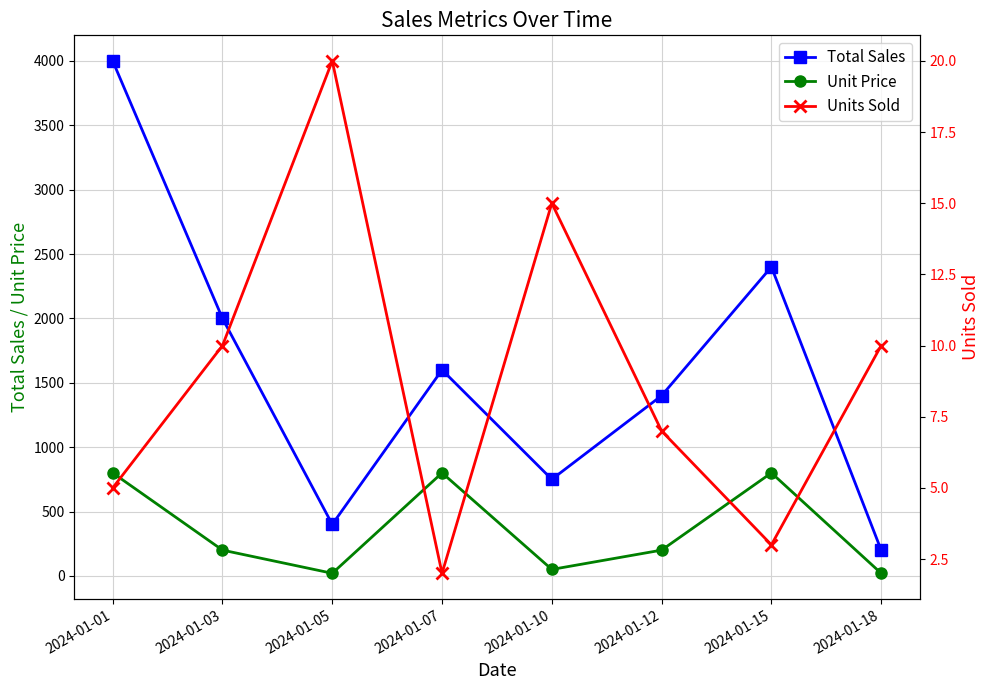

What is the difference between the maximum and minimum values in the Units Sold series?

18